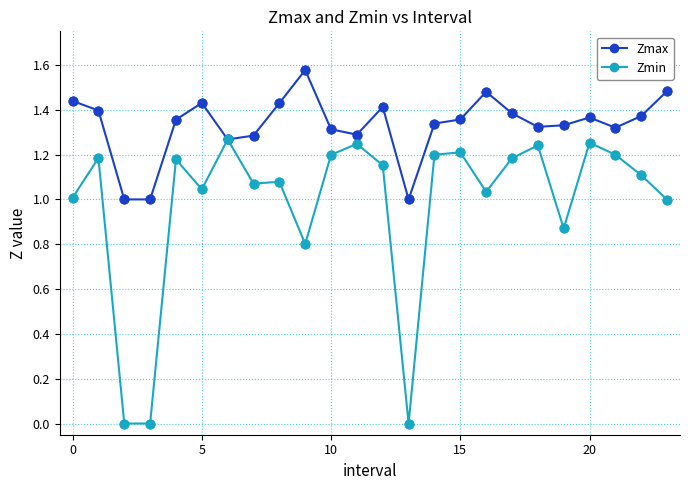

Which series has the largest total across all categories?

Zmax